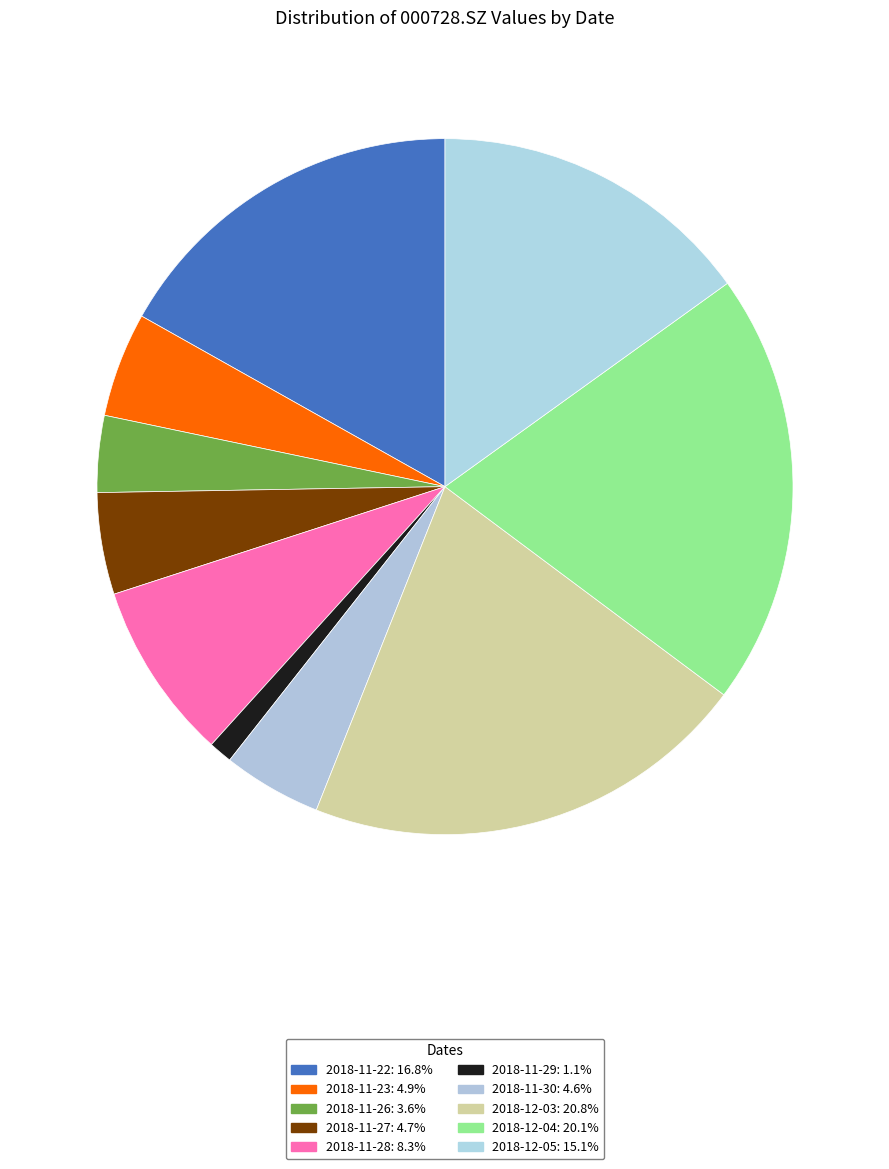

Which slice is the smallest?

2018-11-29